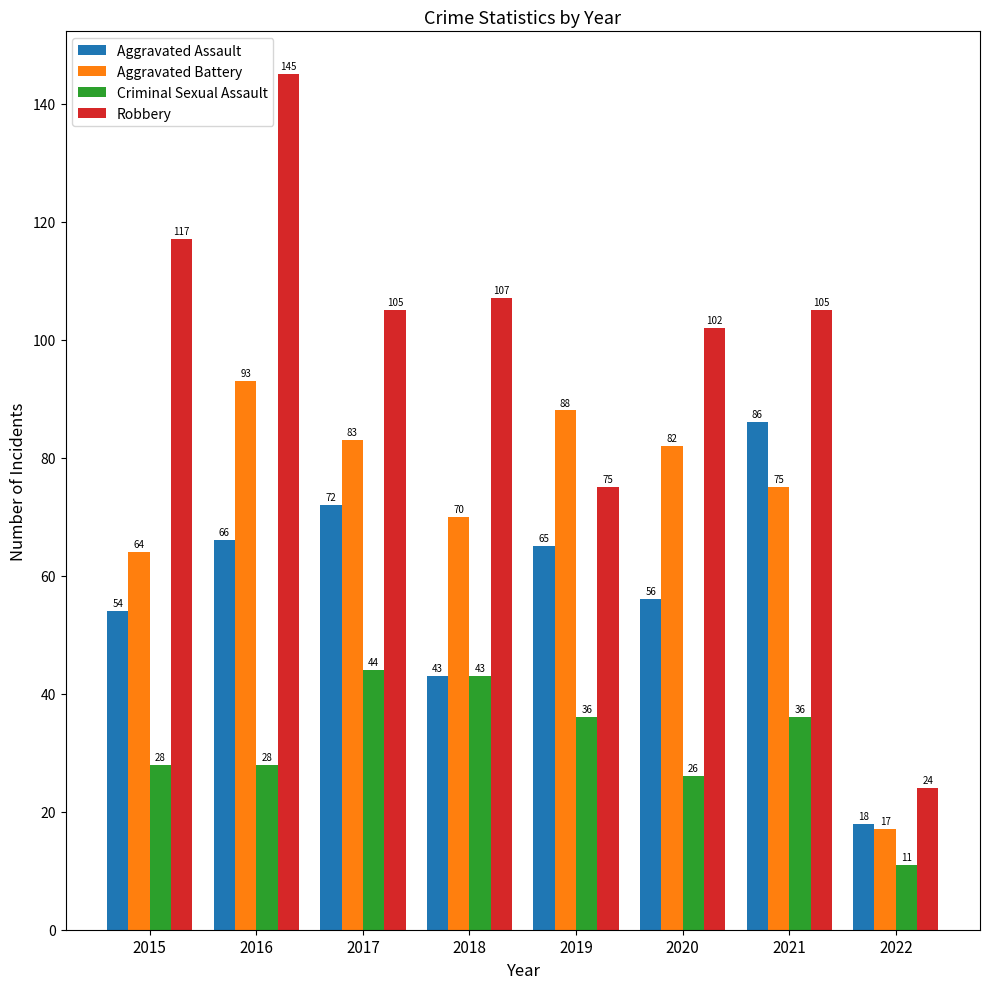

Are the bars horizontal?

No